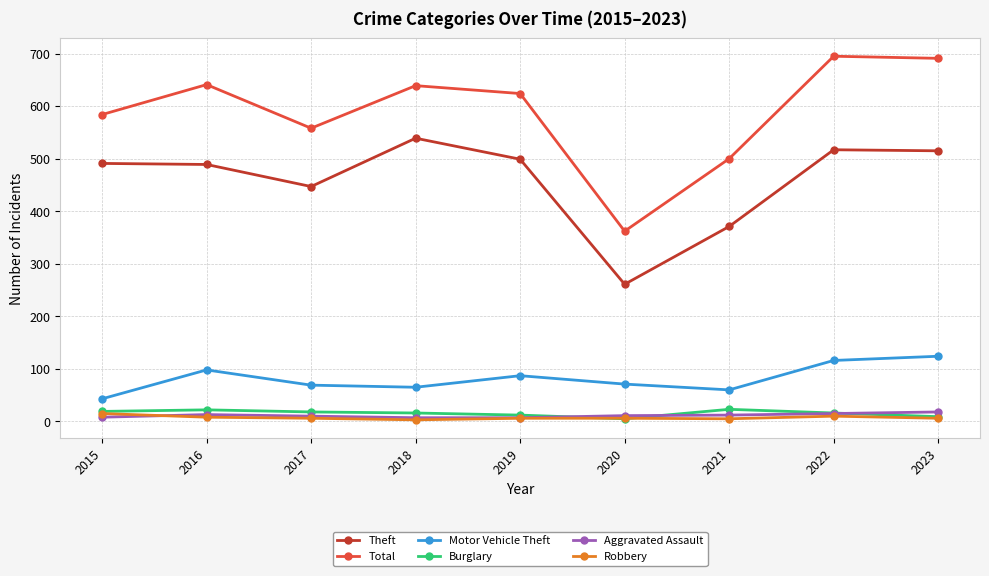

The Theft series shows 499 at 2019. True or false?

True